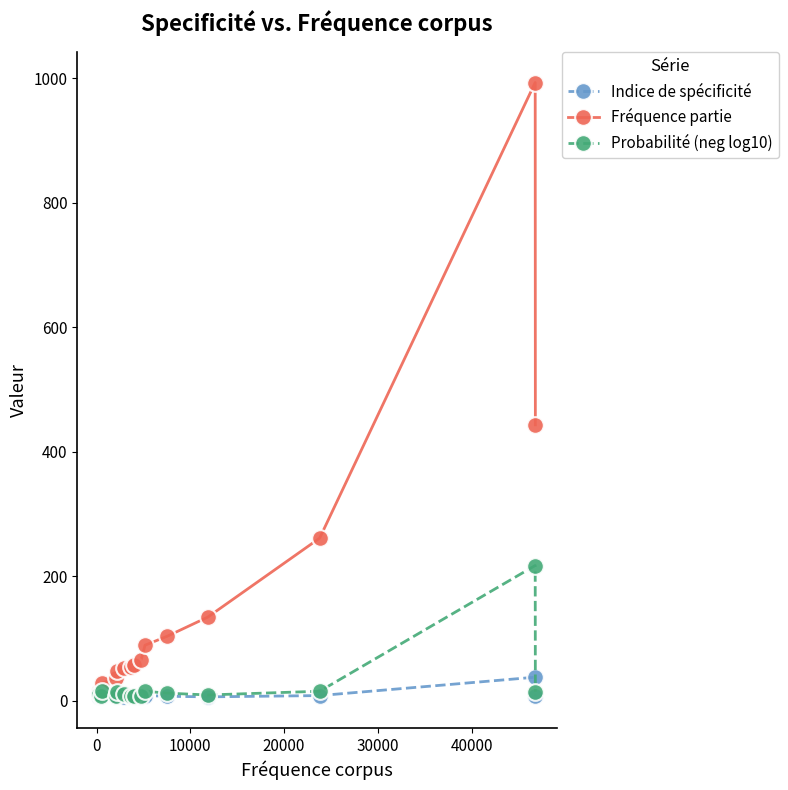

List the series in order of their peak value, highest first.

Fréquence partie, Probabilité (neg log10), Indice de spécificité